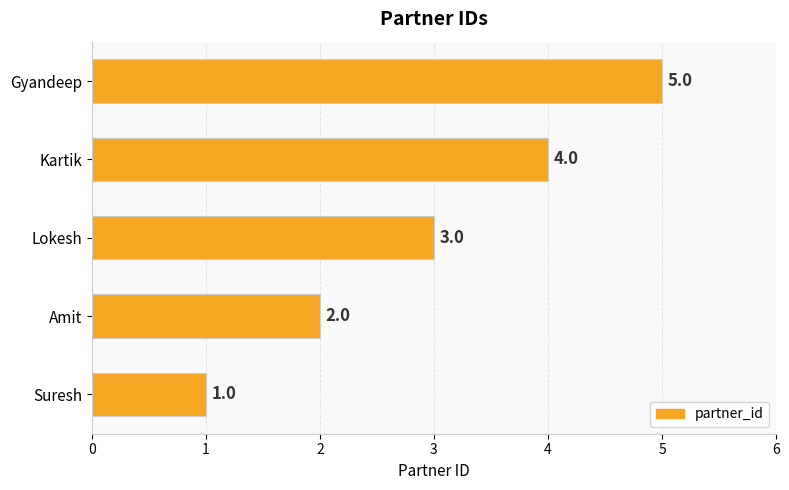

Is it true that the value at Suresh is 1?

True